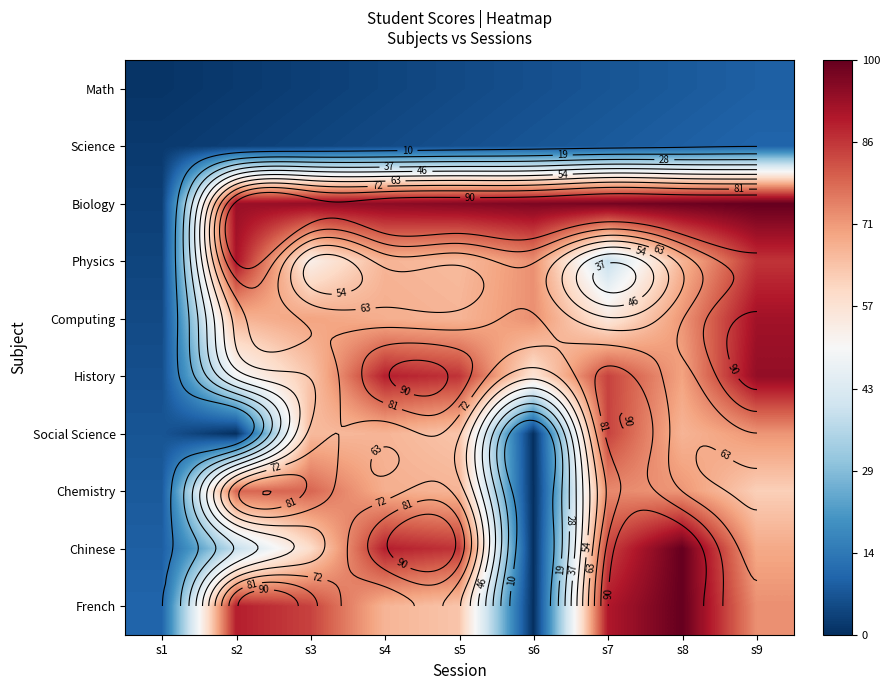

True or false: Computing has a value of 25.0 at s6.

False